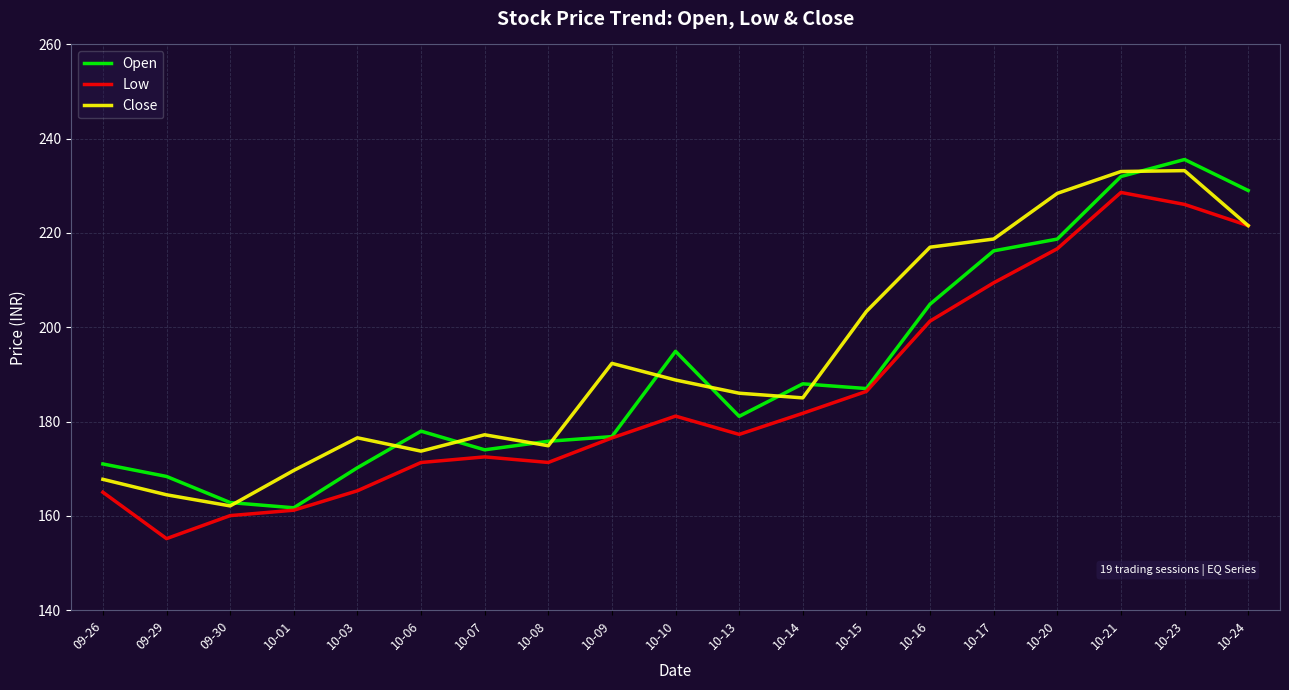

How many distinct data groups are displayed?

3